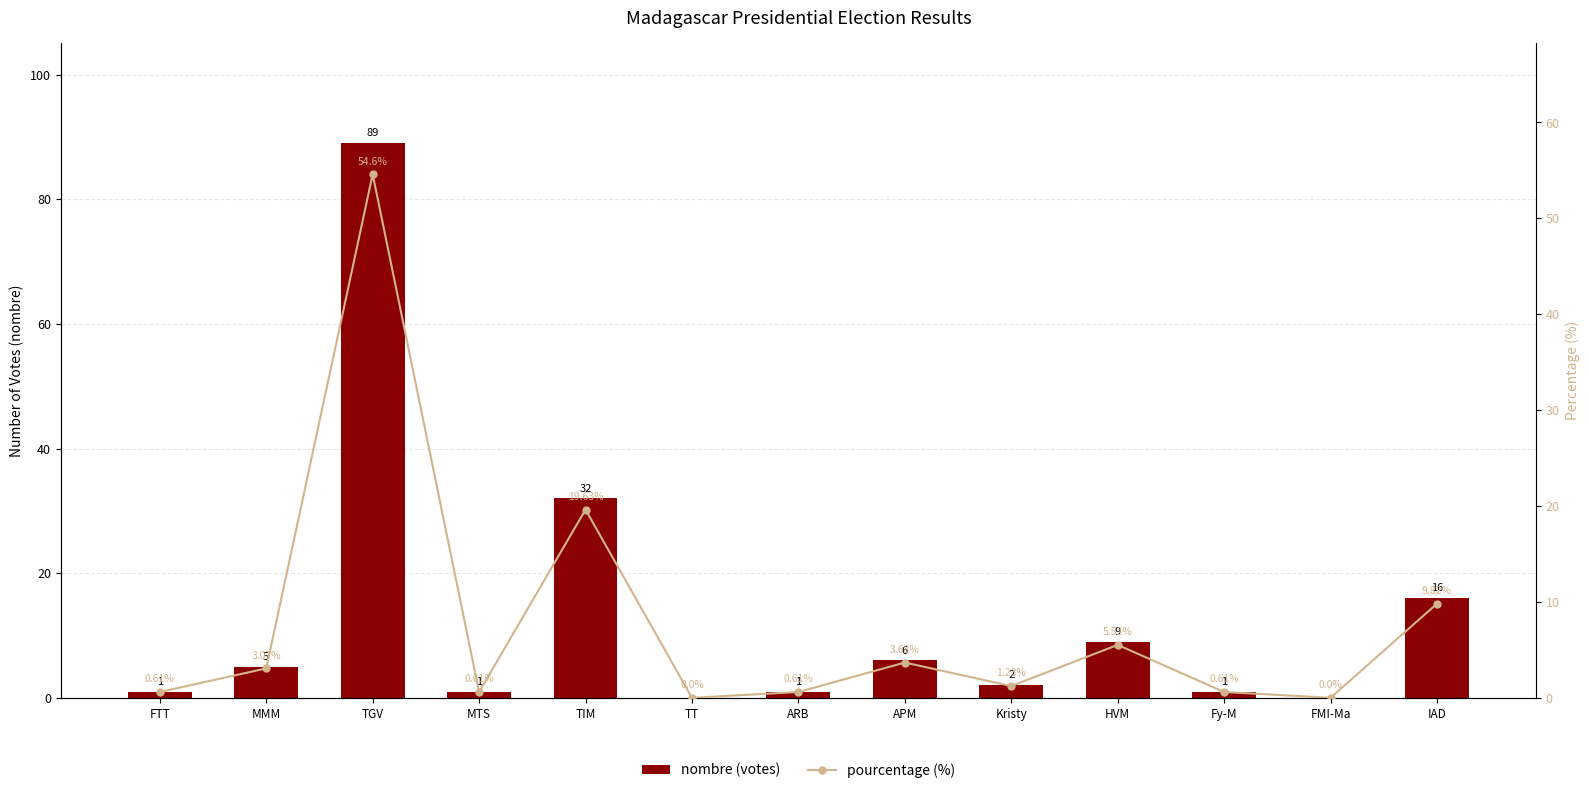

Reading left to right, transcribe all the data shown in this chart.

nombre (votes): 1.0	5.0	89.0	1.0	32.0	0.0	1.0	6.0	2.0	9.0	1.0	0.0	16.0
pourcentage (%): 0.6	3.1	54.6	0.6	19.6	0.0	0.6	3.7	1.2	5.5	0.6	0.0	9.8